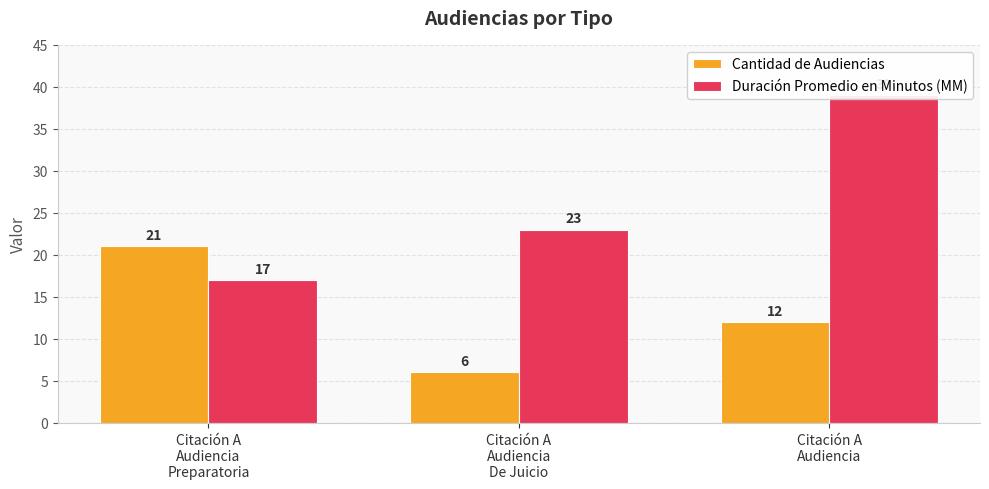

How many values in the Duración Promedio en Minutos (MM) series are below 23?

1